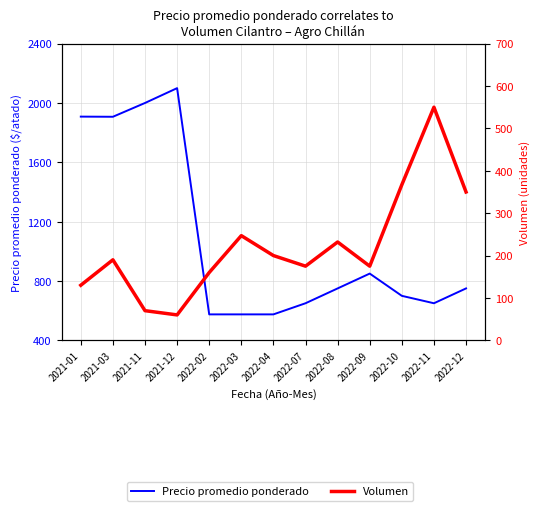

At which category is the sum across all series the highest?

2021-12